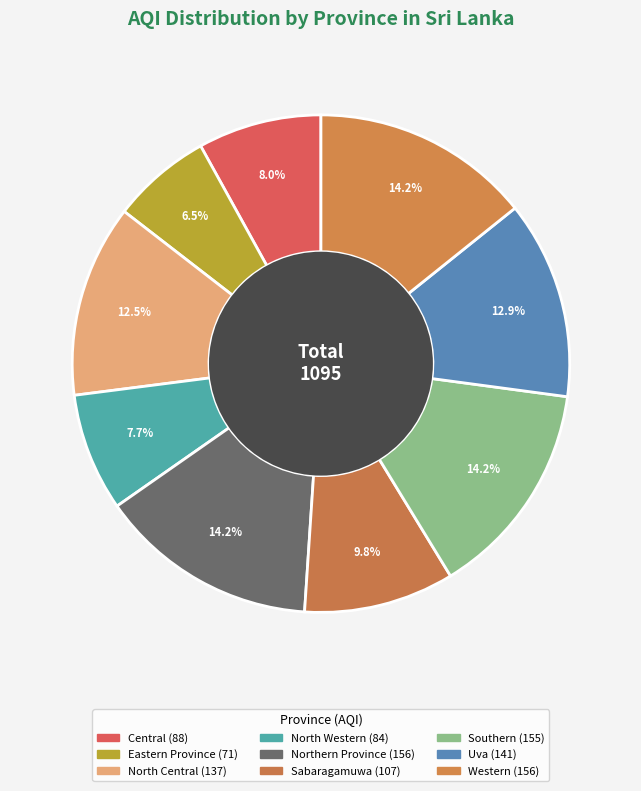

What is the change in value from Northern Province to Southern?

-1